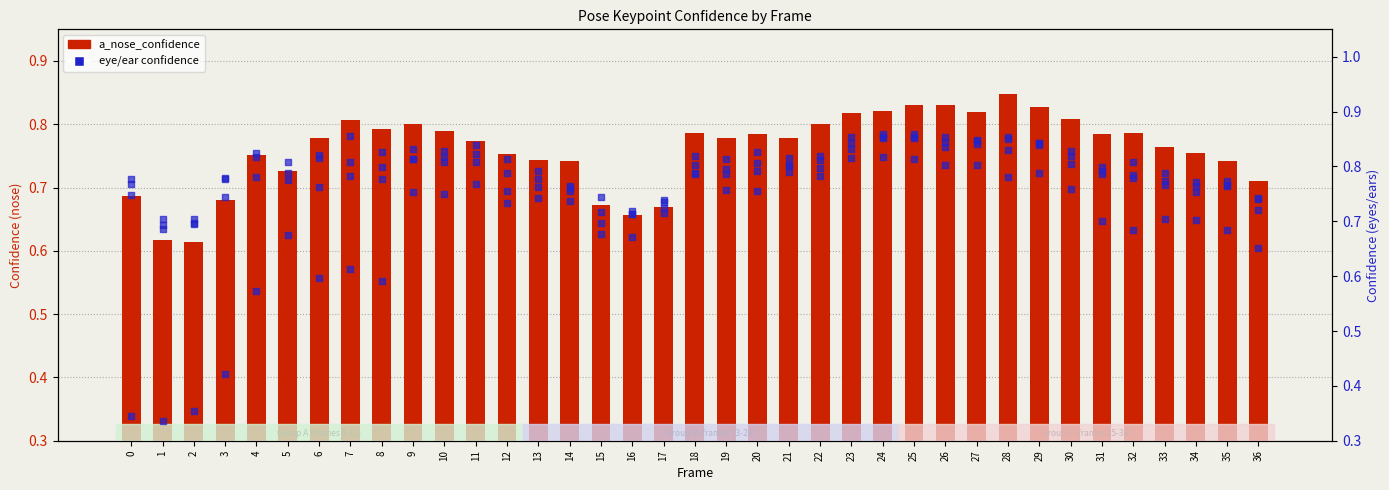

Which series contains the highest Y value?

a_right_ear_confidence